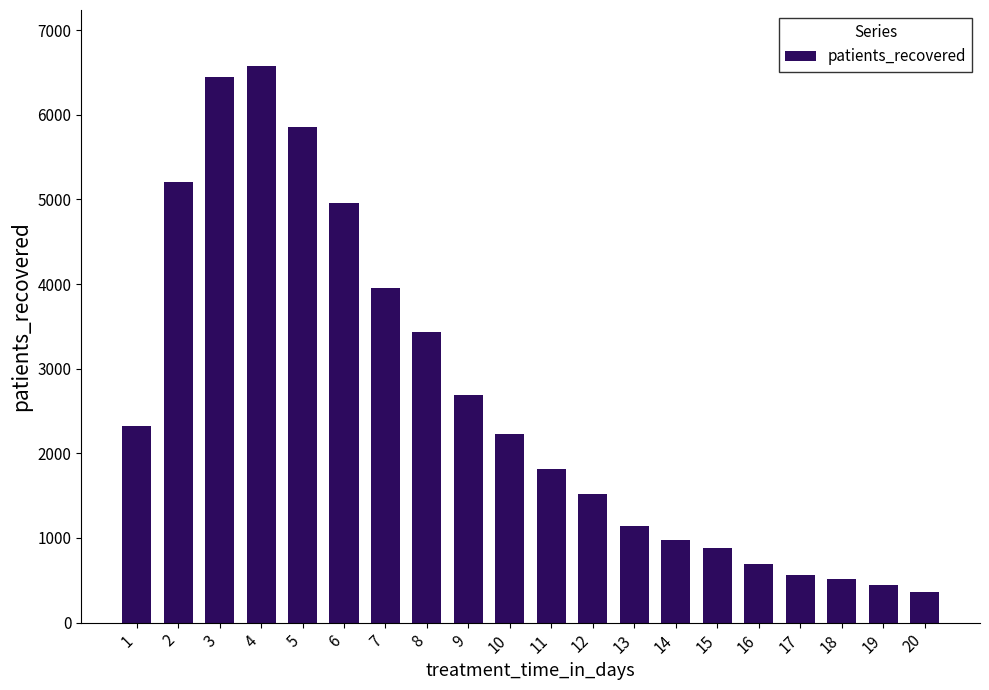

What is the difference between the values at 15 and 9?

1800